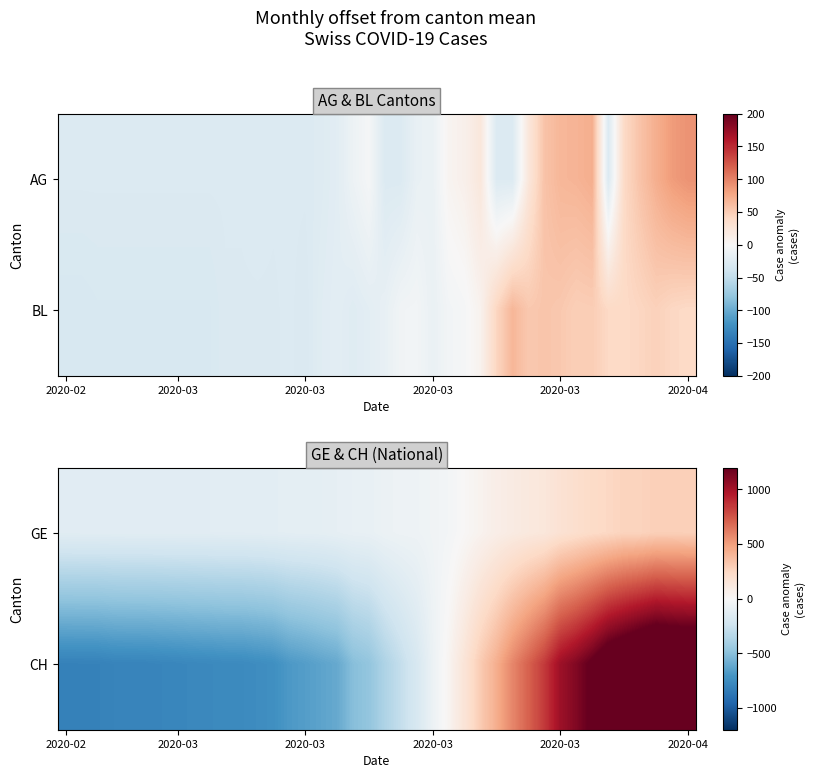

Reading left to right, what are all the values shown in this chart?

GE: -136.2	-135.2	-135.2	-134.2	-133.2	-133.2	-133.2	-132.2	-132.2	-131.2	-129.2	-129.2	-127.2	-123.2	-118.2	-116.2	-113.2	-103.2	-93.2	-90.2	-70.2	-61.2	-58.2	-44.2	-27.2	8.8	42.8	77.8	101.8	121.8	135.8	176.8	202.8	228.8	245.8	268.8	269.8	287.8	287.8	284.8
CH: -809.7	-808.7	-807.7	-796.7	-794.7	-793.7	-787.7	-782.7	-774.7	-770.7	-762.7	-761.7	-748.7	-735.7	-687.7	-665.7	-636.7	-610.7	-507.7	-471.7	-367.7	-284.7	-193.7	-69.7	31.3	160.3	309.3	433.3	584.3	711.3	843.3	1023.3	1113.3	1227.3	1367.3	1440.3	1517.3	1578.3	1552.3	1538.3